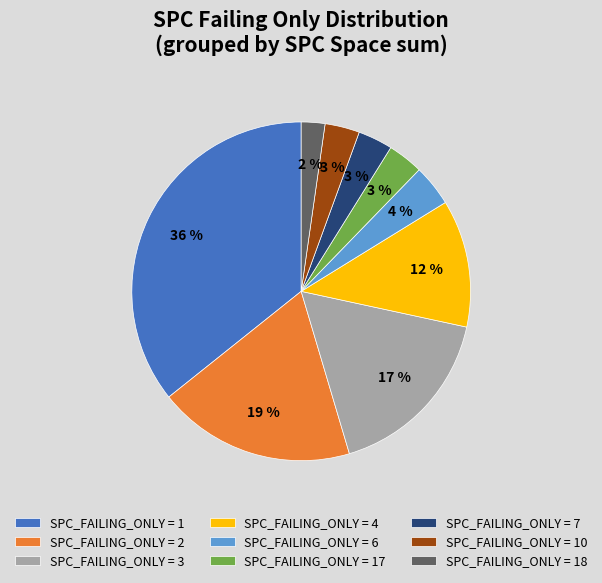

Is it true that SPC_FAILING_ONLY = 1 is 36% of the pie?

True